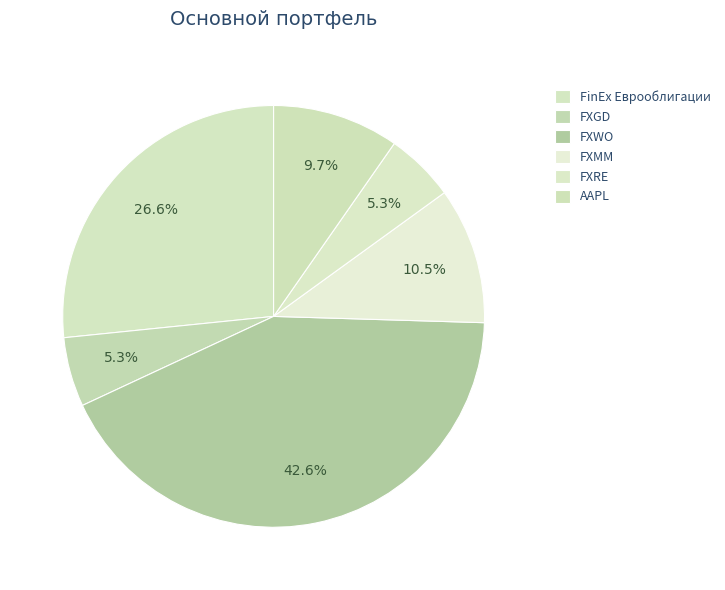

Is it true that FXWO is 37% of the pie?

False